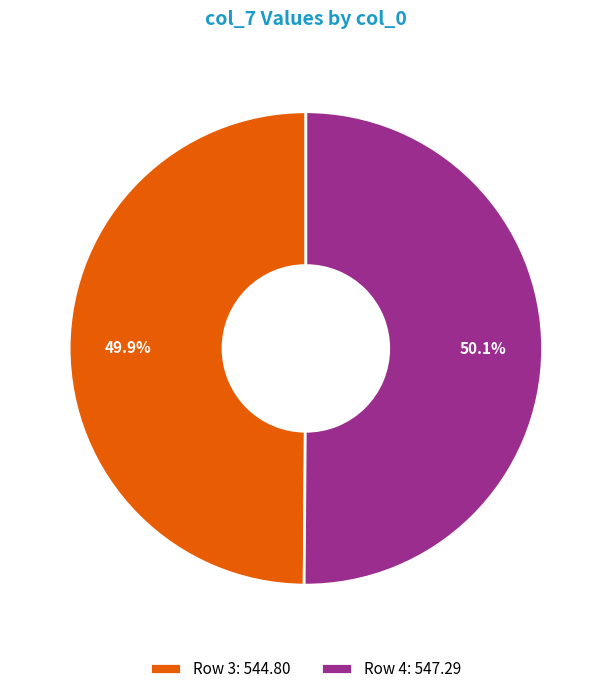

The 3 slice represents 63% of the pie. True or false?

False